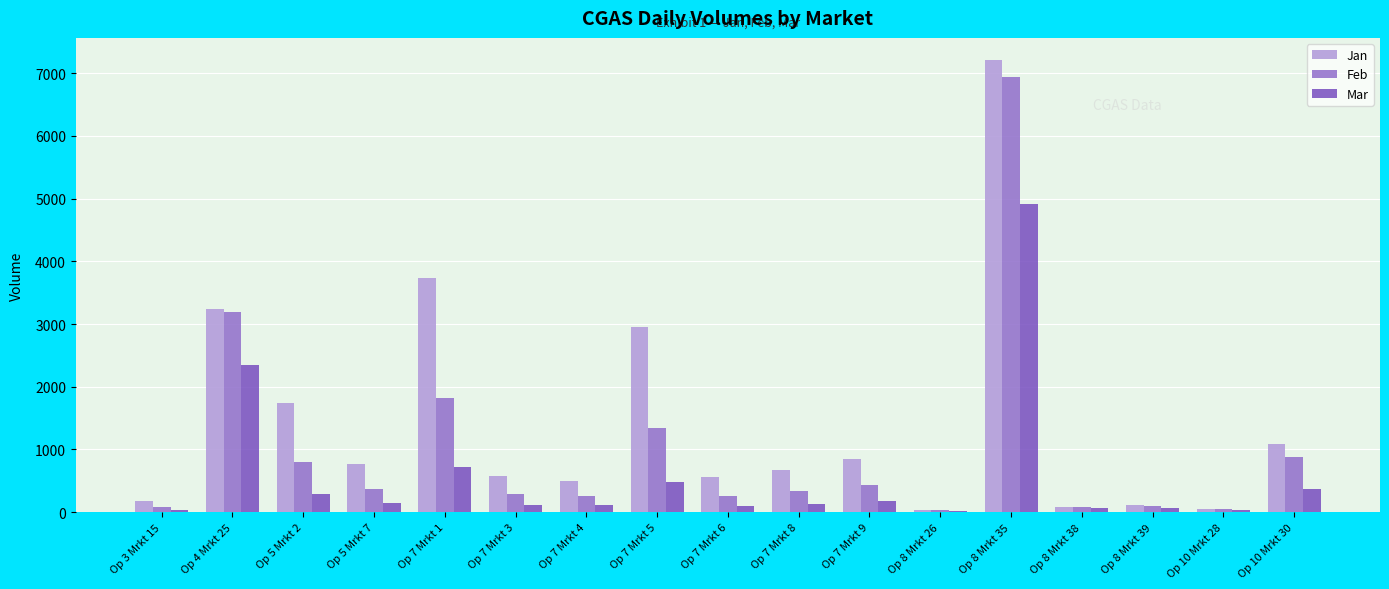

How many data points does each series have?

17